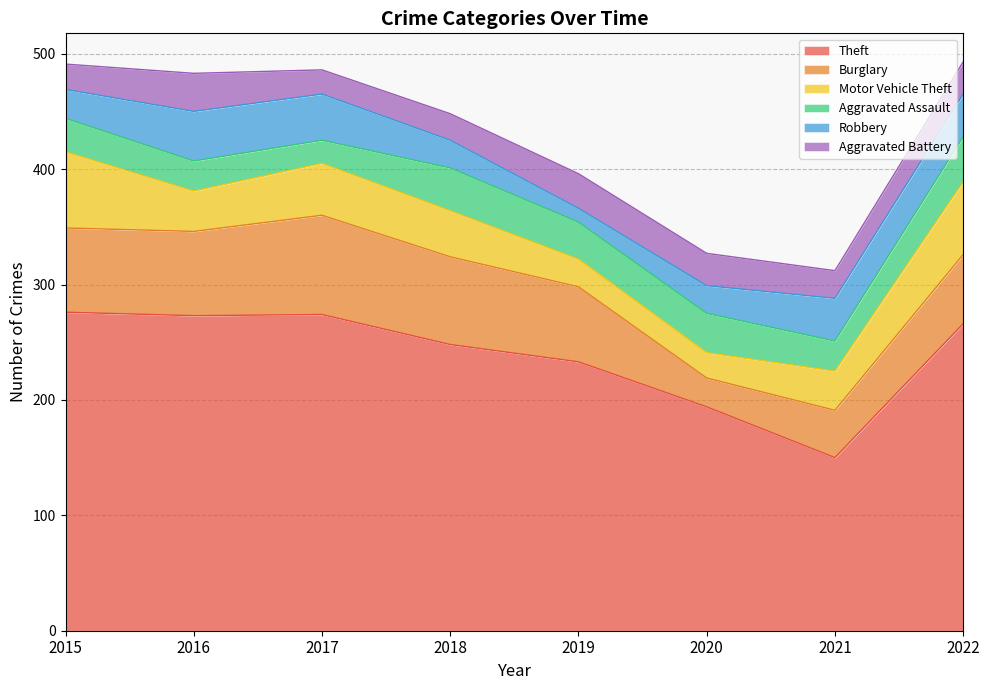

Which category has the lowest value in the Theft series?

2021